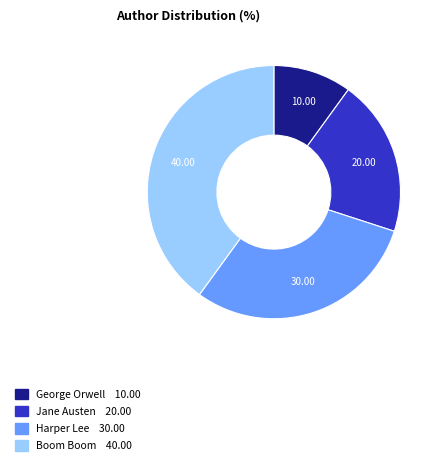

Combined, do Boom Boom and Jane Austen account for over 50%?

Yes